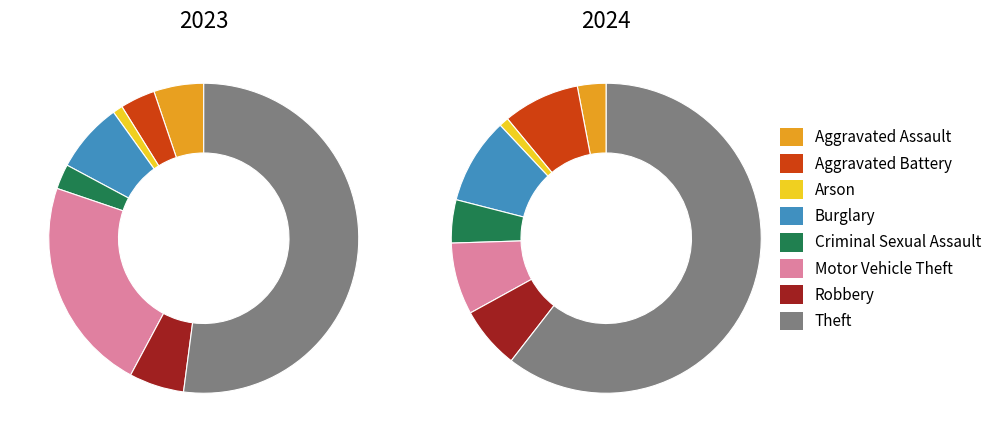

Which series has the widest spread of values?

values_2024